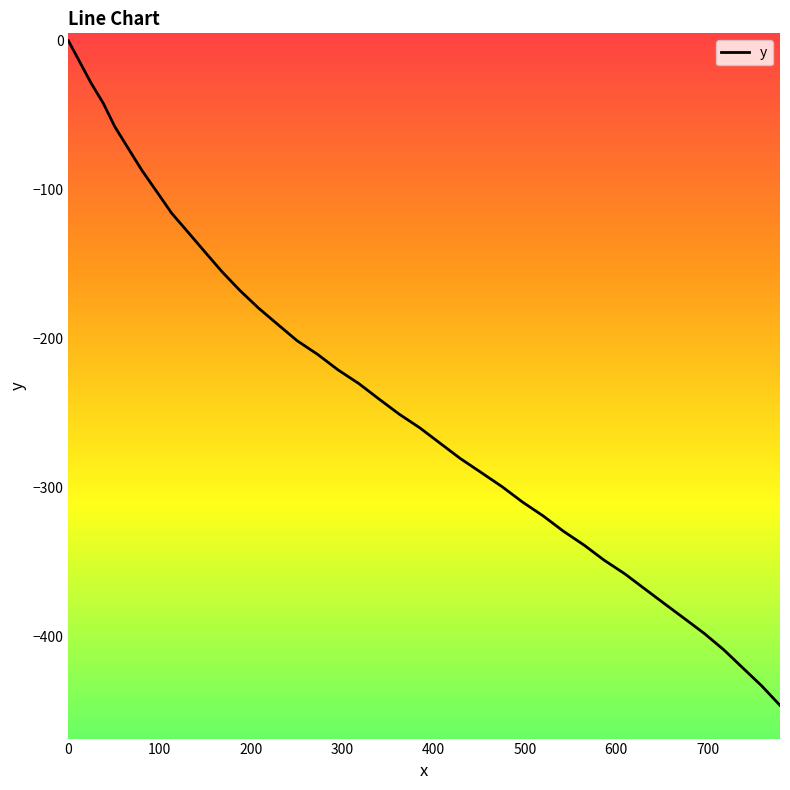

What is the minimum value shown in the chart?

-446.5